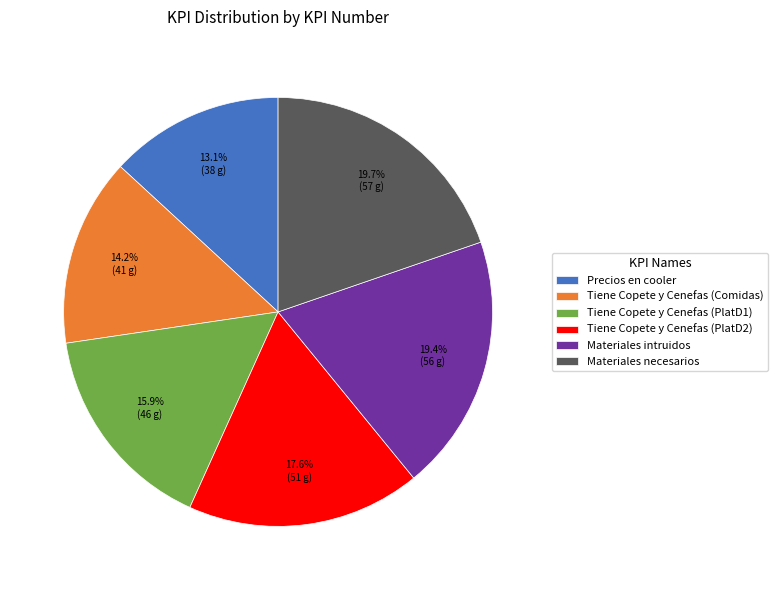

The Tiene Copete y Cenefas (PlatD1) slice represents 16% of the pie. True or false?

True